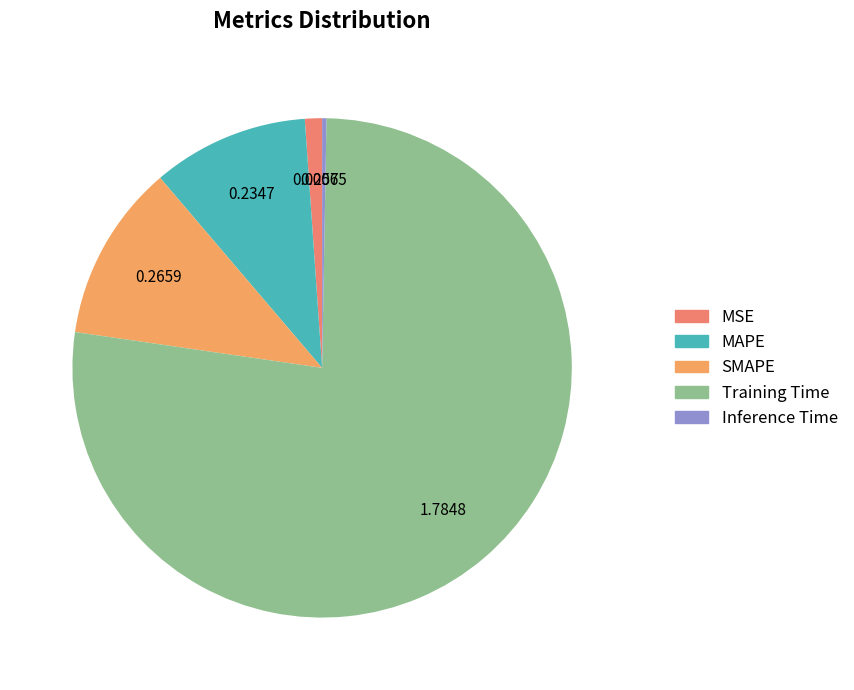

Which category has the smallest portion of the pie?

Inference Time